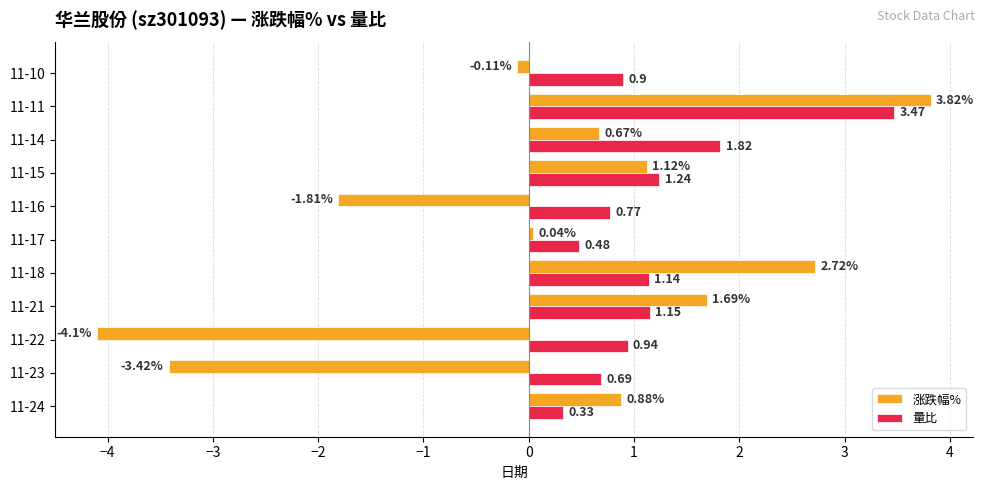

Between 11-23 and 11-15, which series saw the biggest shift?

涨跌幅%